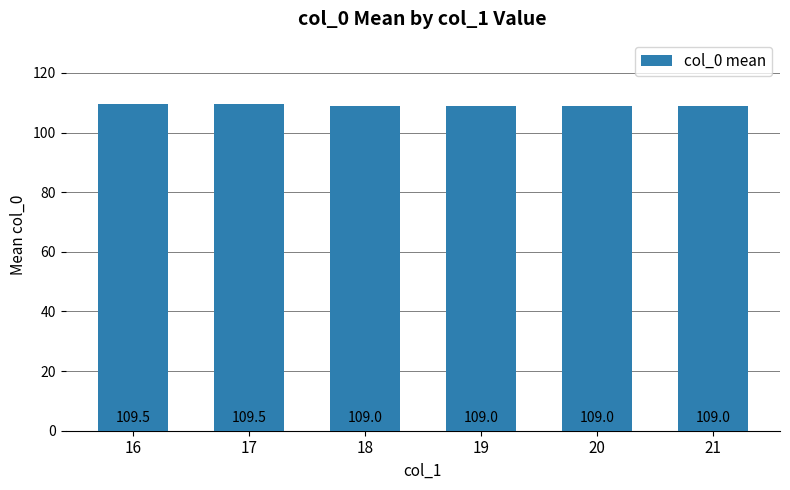

What is the minimum value shown in the chart?

109.0